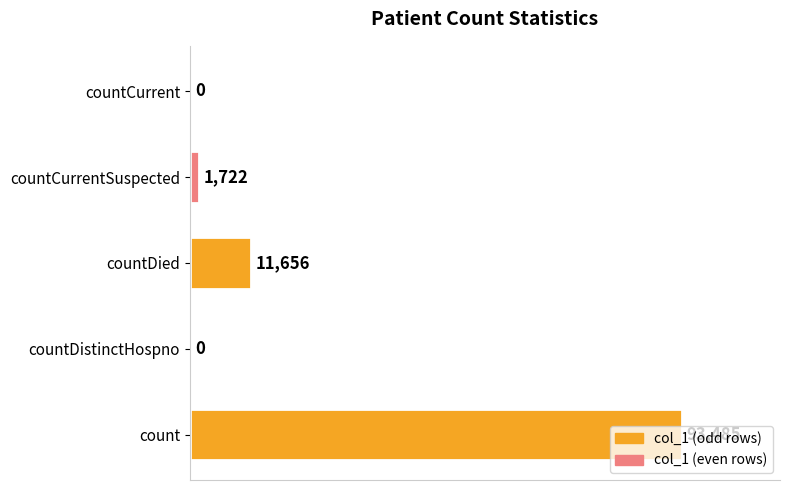

What is the change in value from count to countDied?

-81829